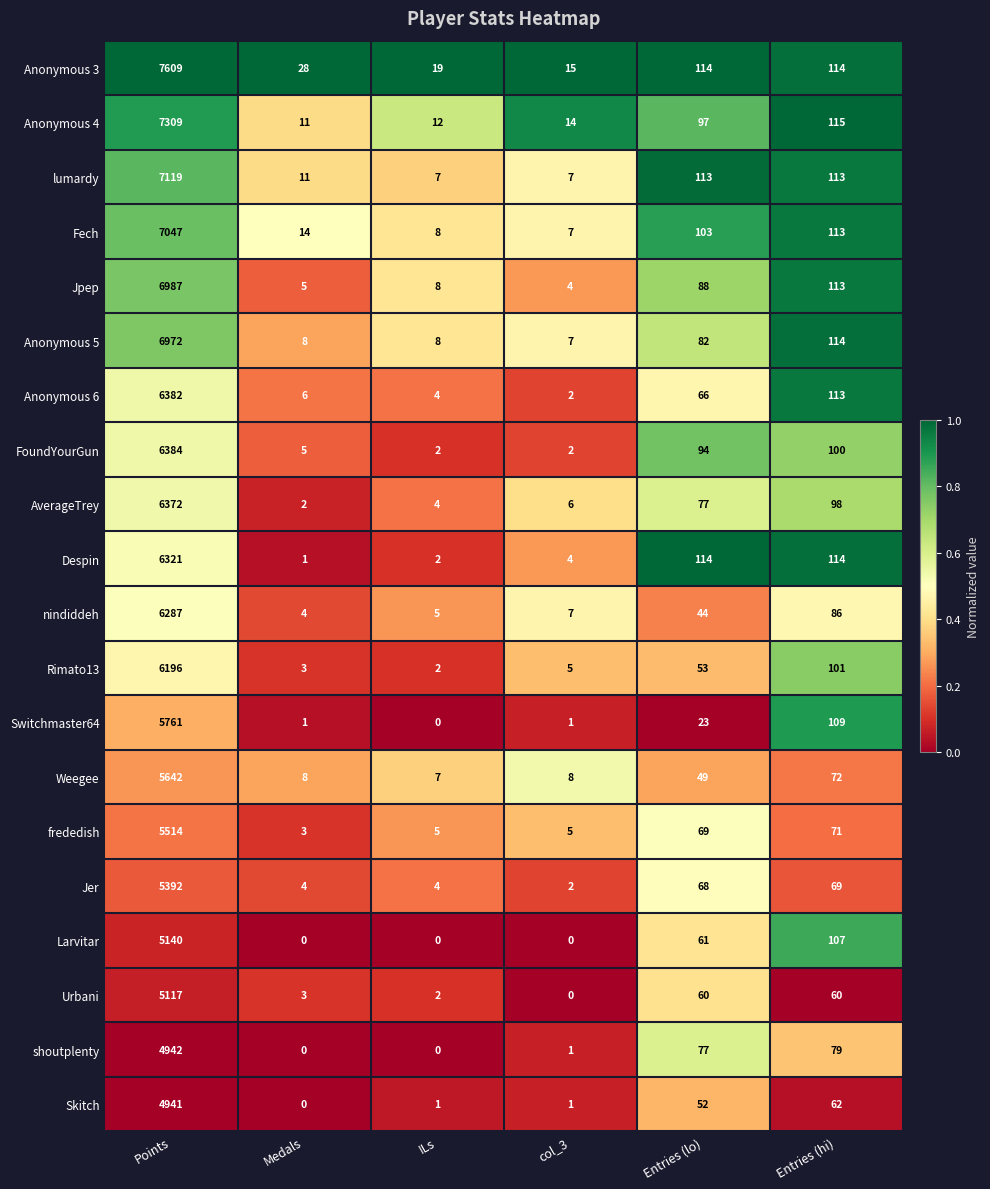

At which category is the sum across all series the highest?

Points